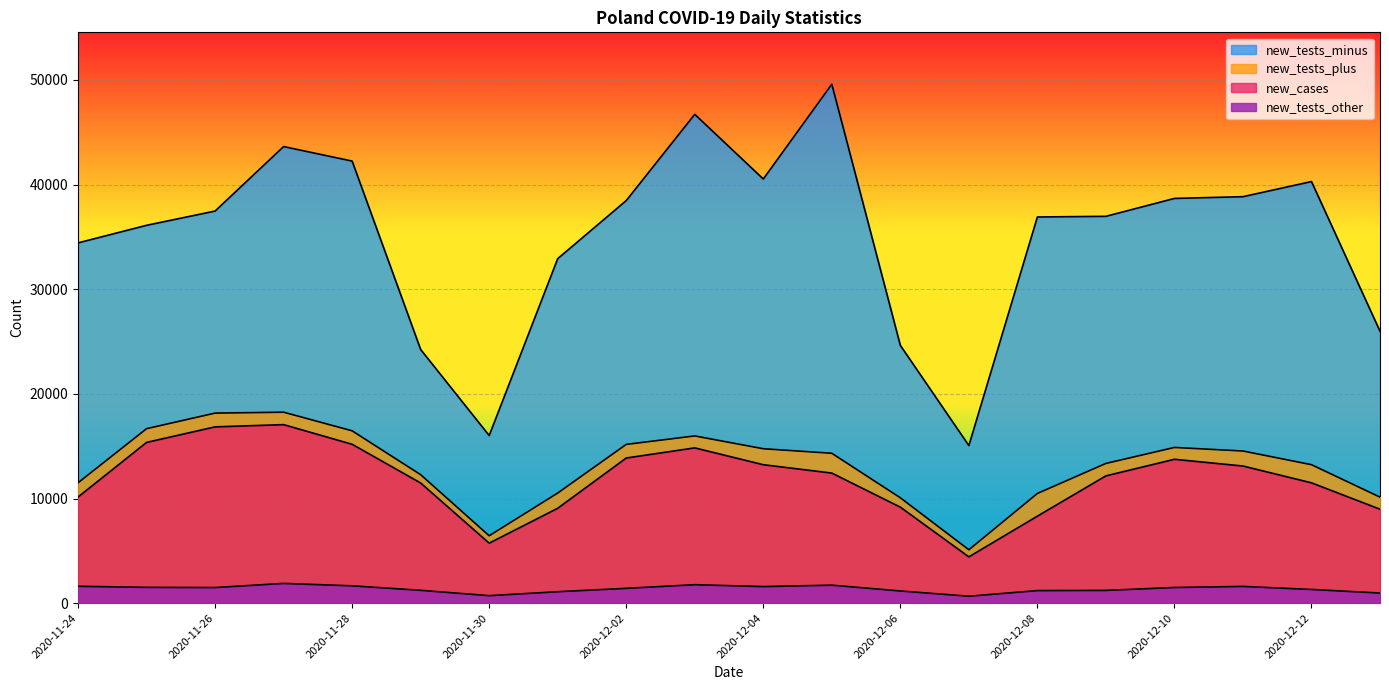

True or false: new_cases and new_tests_other intersect in this chart.

False